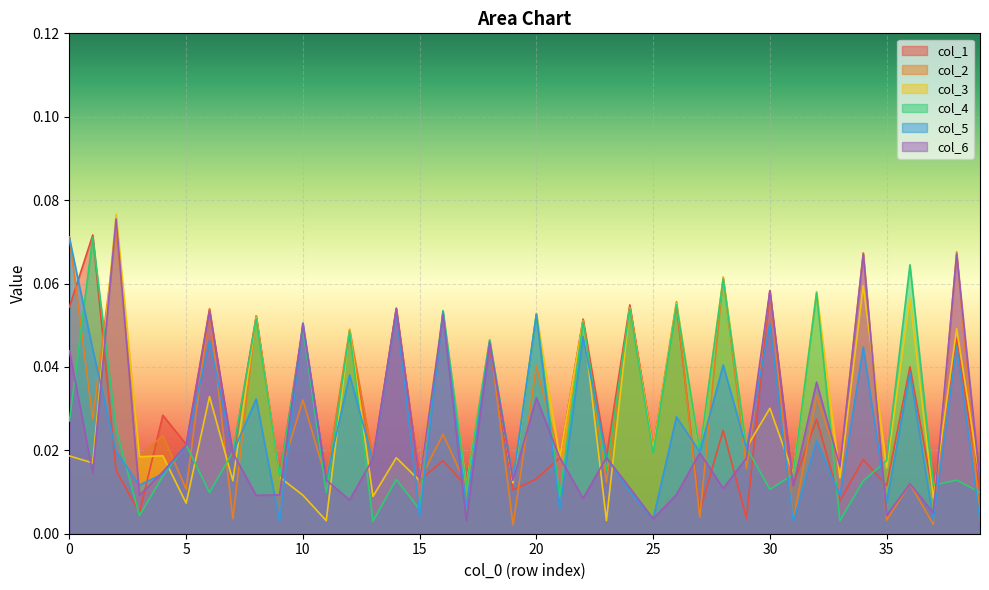

What is the value of the col_1 point at the 9th from the left?

0.1